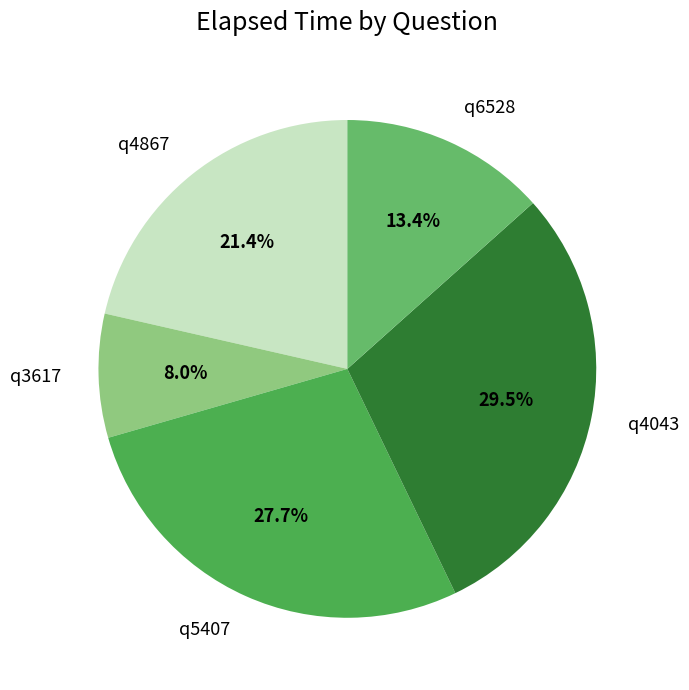

Between q5407 and q3617, which is larger?

q5407